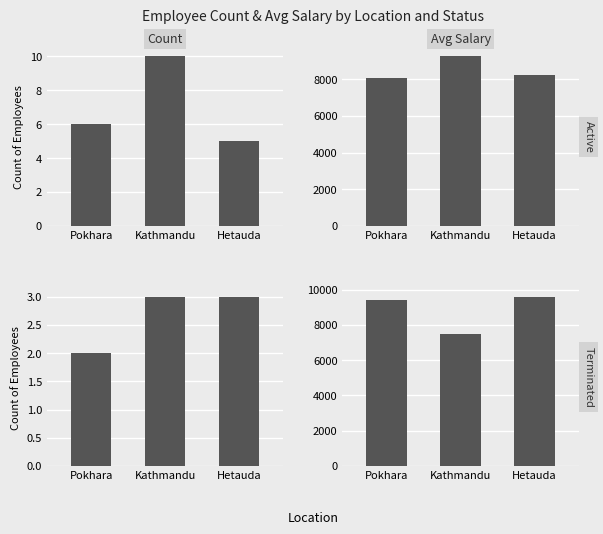

Reading left to right, list all the values displayed in this chart.

Active - Count: Pokhara=6.0	Kathmandu=10.0	Hetauda=5.0
Active - Avg Salary: Pokhara=8038.0	Kathmandu=9237.0	Hetauda=8215.0
Terminated - Count: Pokhara=2.0	Kathmandu=3.0	Hetauda=3.0
Terminated - Avg Salary: Pokhara=9411.5	Kathmandu=7490.7	Hetauda=9606.0